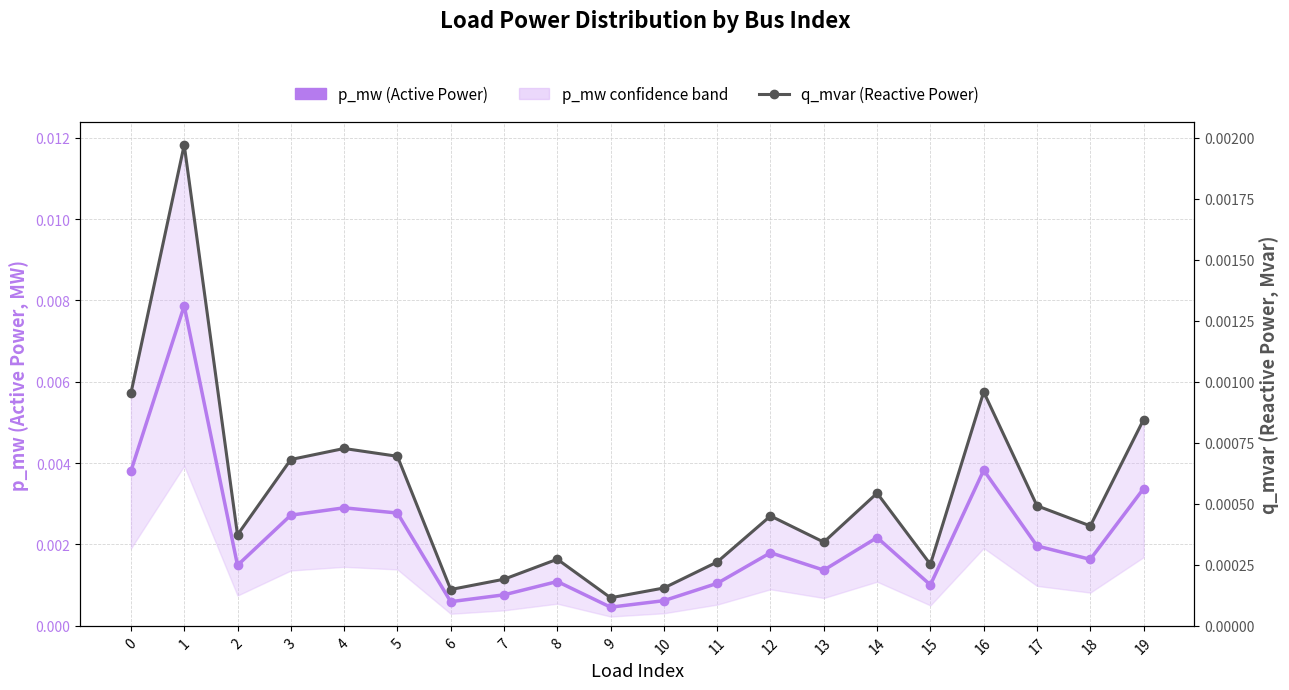

Is it true that q_mvar (Reactive Power) equals 0.0 at 2?

False